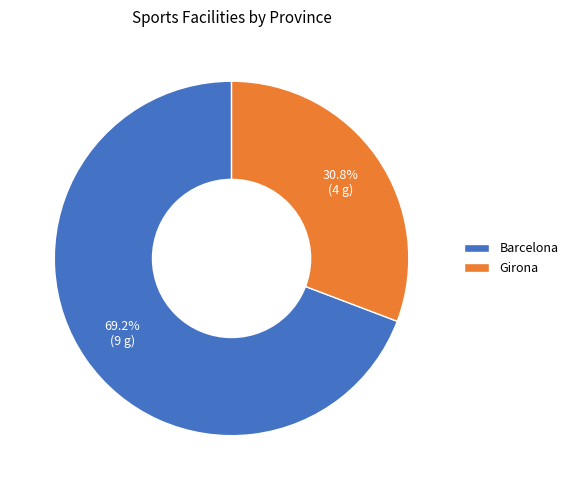

Count the number of slices in the pie.

2